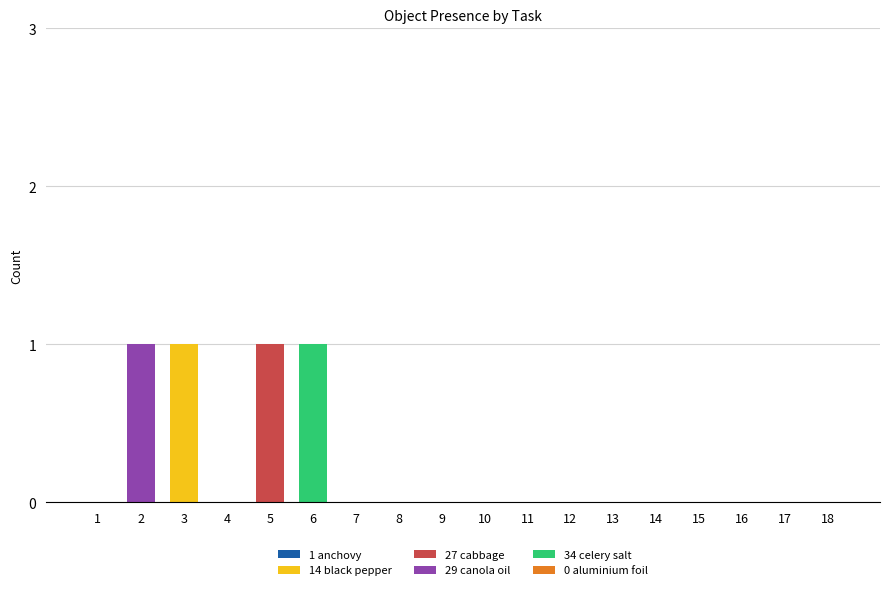

Between 9 and 18, which is larger?

9